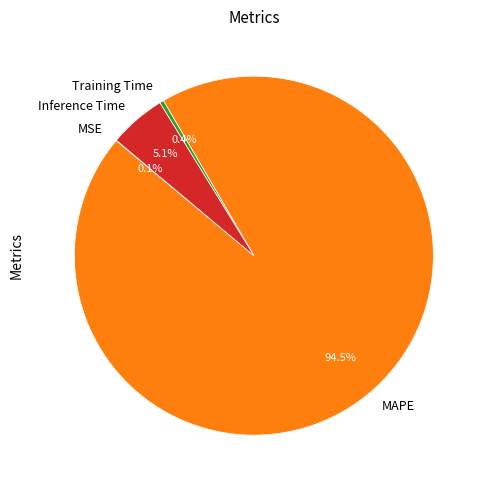

Which slice represents more than half of the pie?

MAPE